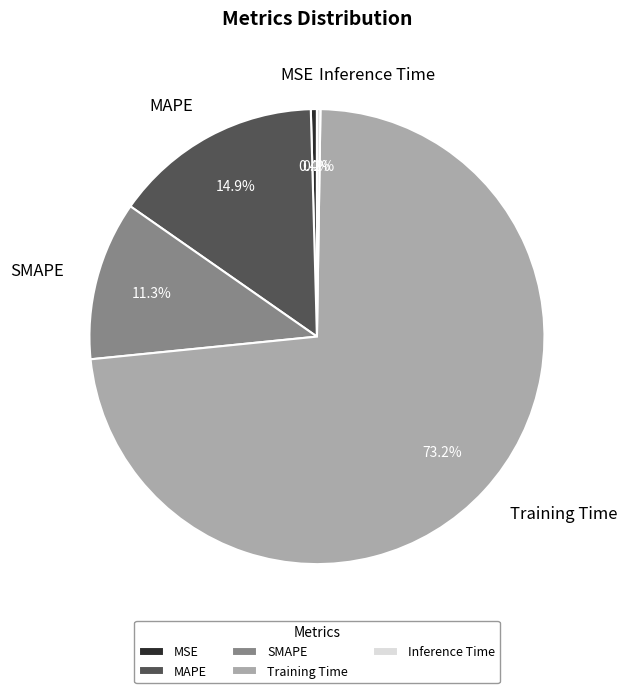

What is the total percentage of MAPE and SMAPE?

26.2%